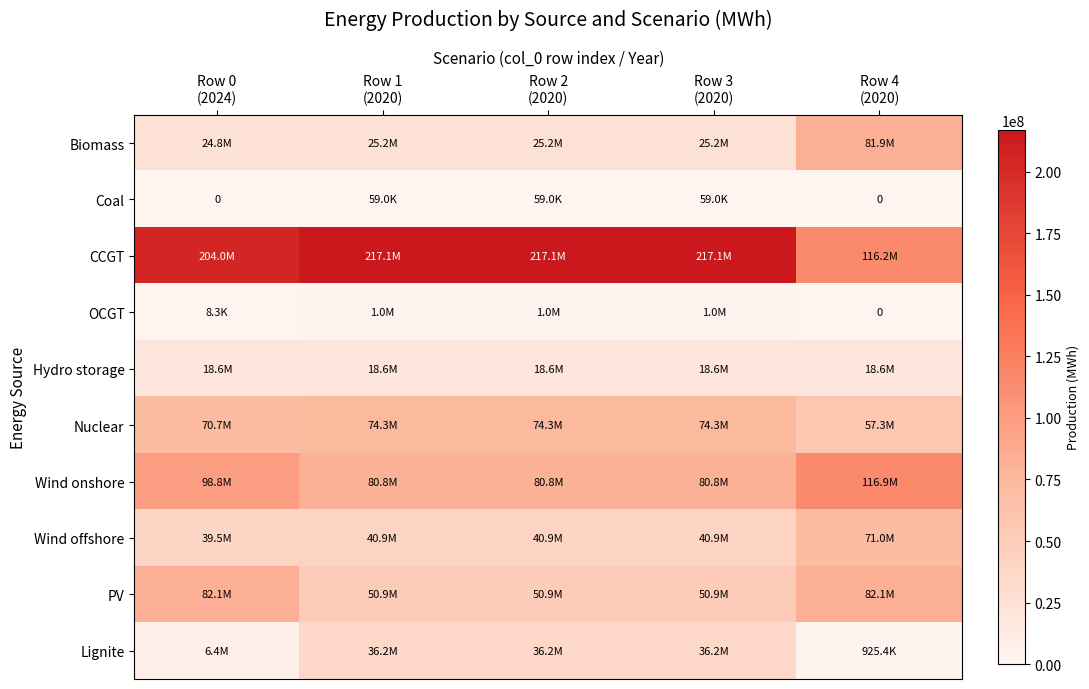

What is the maximum value for PV?

82123852.8